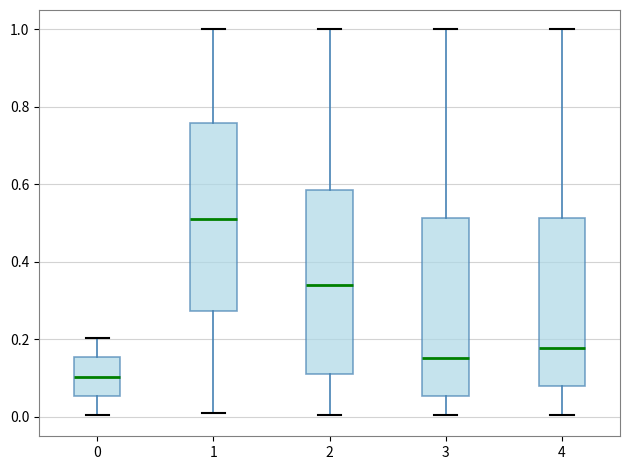

Reading left to right, read every box against the y-axis: the position of its median line, the range the box covers, and the ends of its whiskers. The values are not printed on the chart, so give them approximately, as read against the axis.

0: median 0.10, box 0.06 to 0.16, whiskers 0.00 to 0.20
1: median 0.52, box 0.28 to 0.76, whiskers 0.02 to 1.00
2: median 0.34, box 0.12 to 0.58, whiskers 0.00 to 1.00
3: median 0.16, box 0.06 to 0.52, whiskers 0.00 to 1.00
4: median 0.18, box 0.08 to 0.52, whiskers 0.00 to 1.00